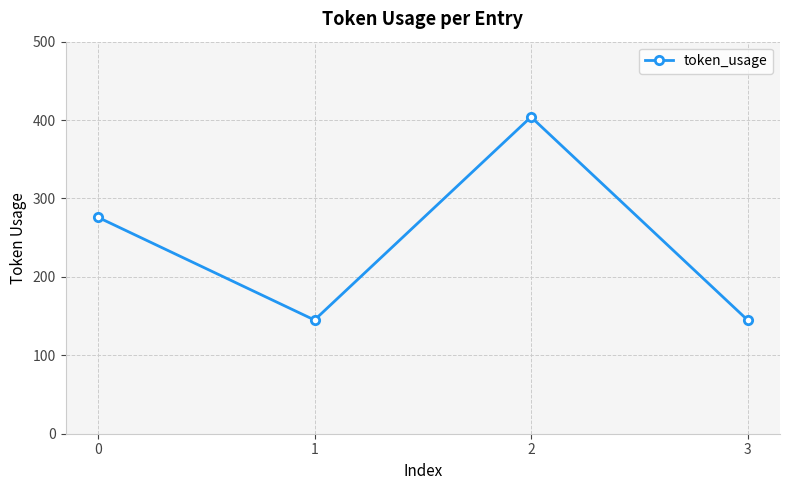

Does the chart have visible grid lines?

Yes